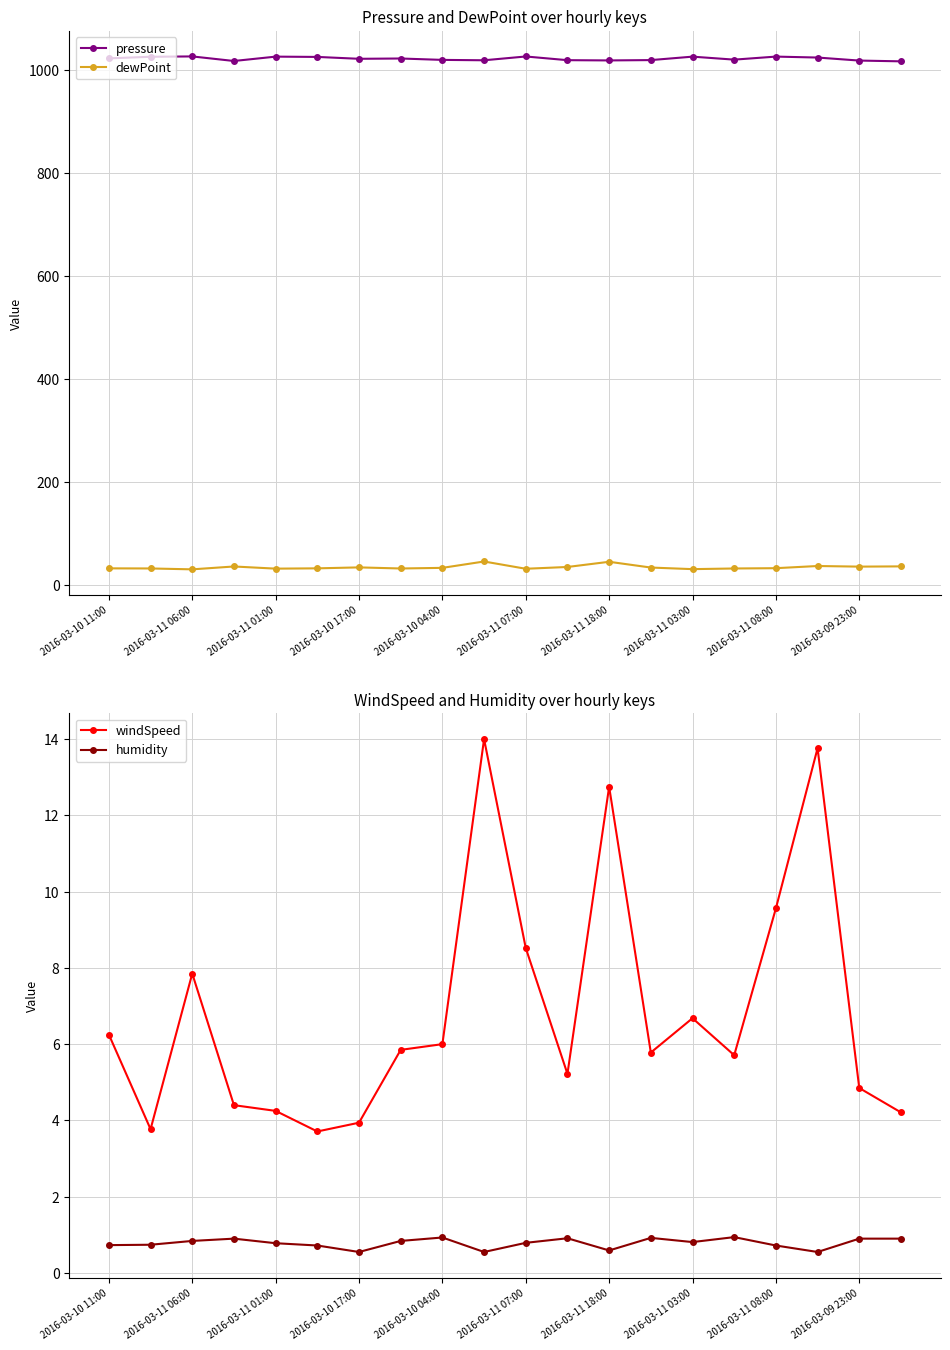

The windSpeed series shows 5.7 at 15. True or false?

True